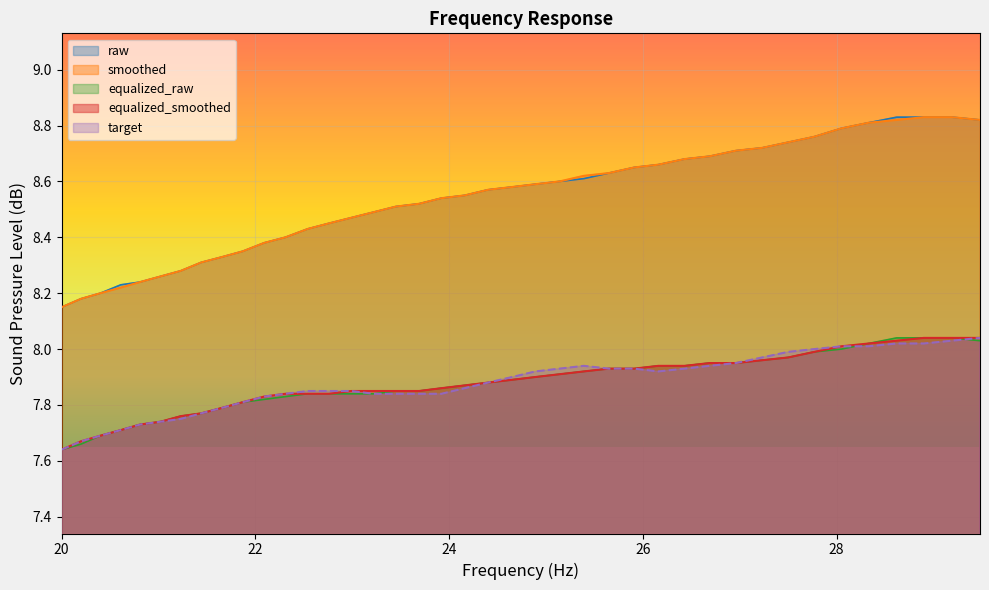

True or false: equalized_raw and raw cross at least once.

False